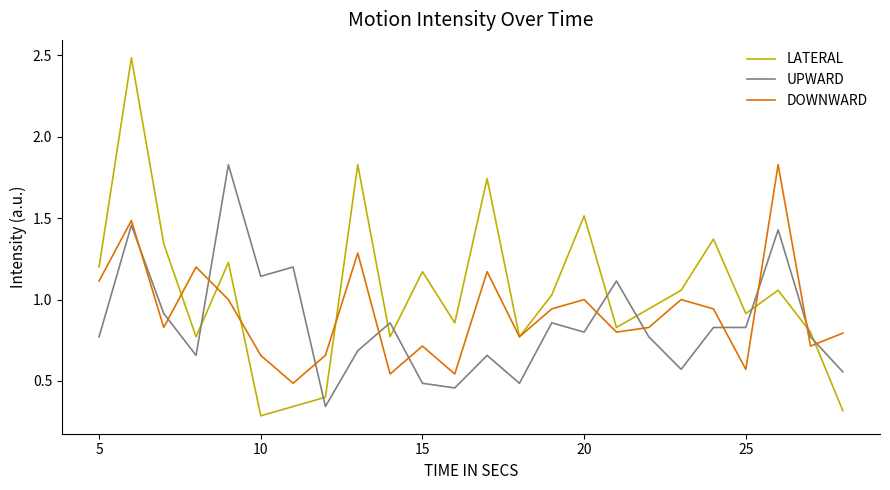

Which series has the largest total across all categories?

LATERAL